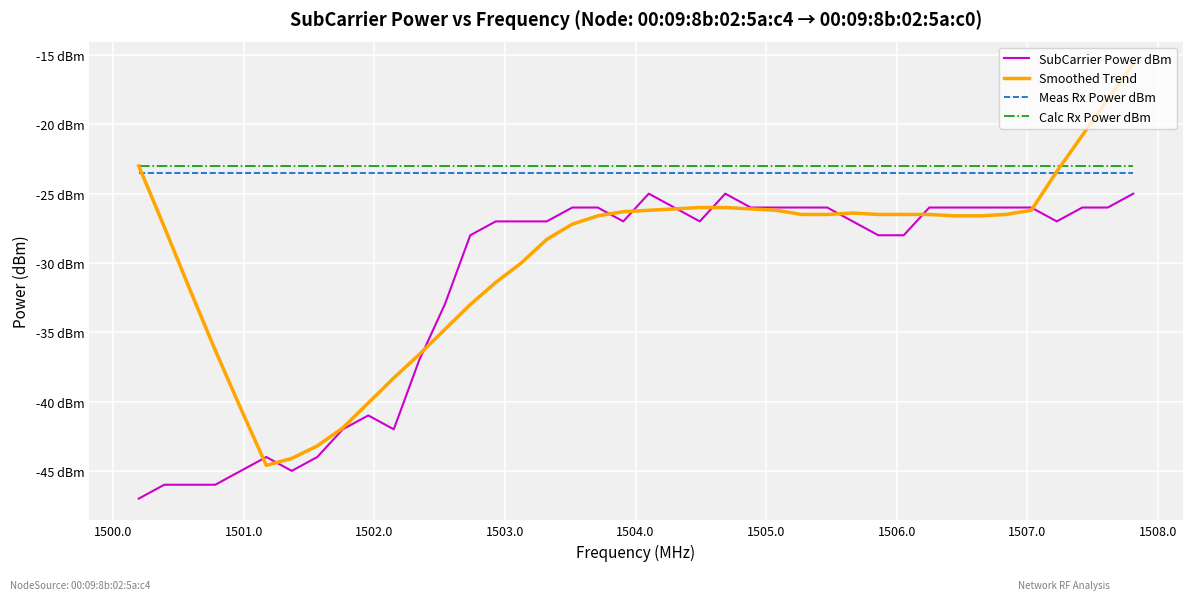

True or false: SubCarrier Power dBm and Meas Rx Power dBm cross at least once.

False